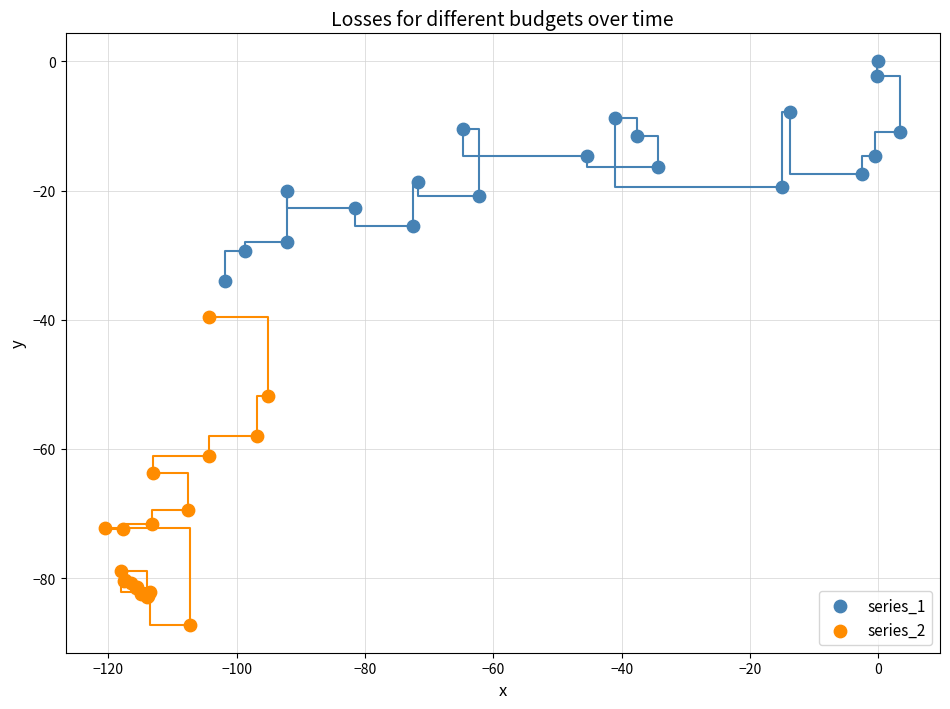

Which series contains the lowest Y value?

series_2